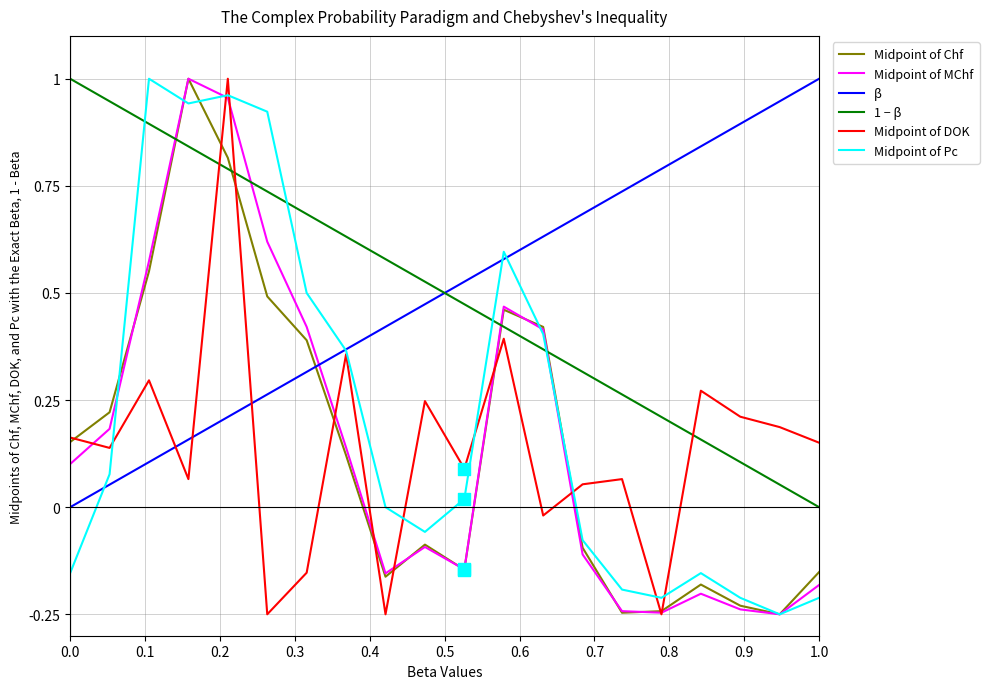

True or false: Midpoint of MChf and 1 − β intersect in this chart.

True